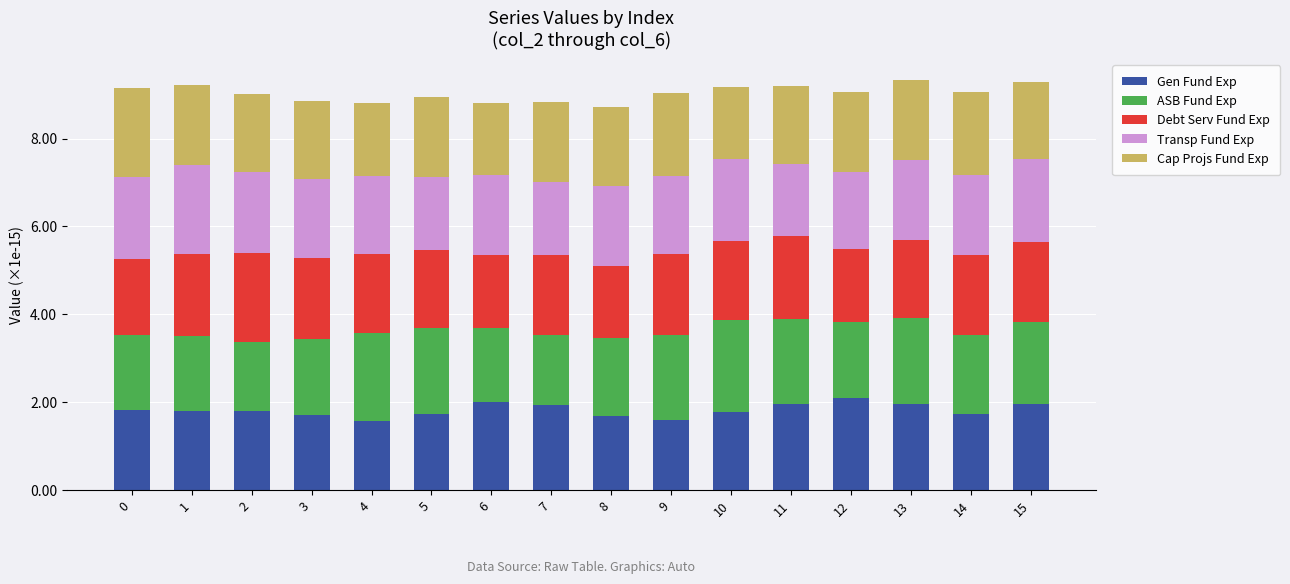

How many distinct data groups are displayed?

5